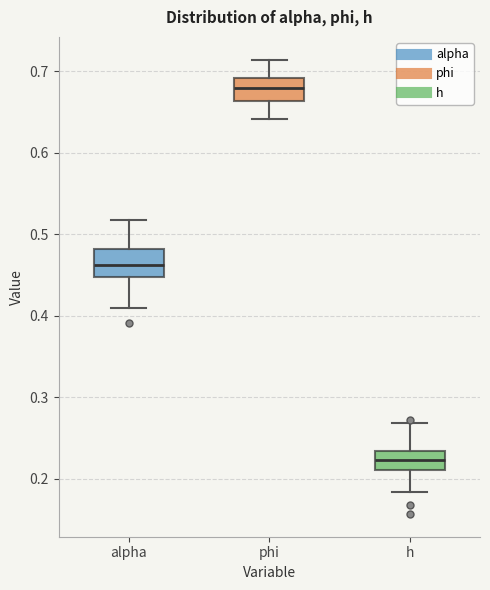

Reading left to right, transcribe this box plot: for each box, give where its median line is, the range the box spans, and where its two whiskers end, as read against the y-axis. The values are not printed on the chart, so give them approximately, as read against the axis.

alpha: median 0.46, box 0.45 to 0.48, whiskers 0.41 to 0.52
phi: median 0.68, box 0.66 to 0.69, whiskers 0.64 to 0.71
h: median 0.22, box 0.21 to 0.23, whiskers 0.18 to 0.27